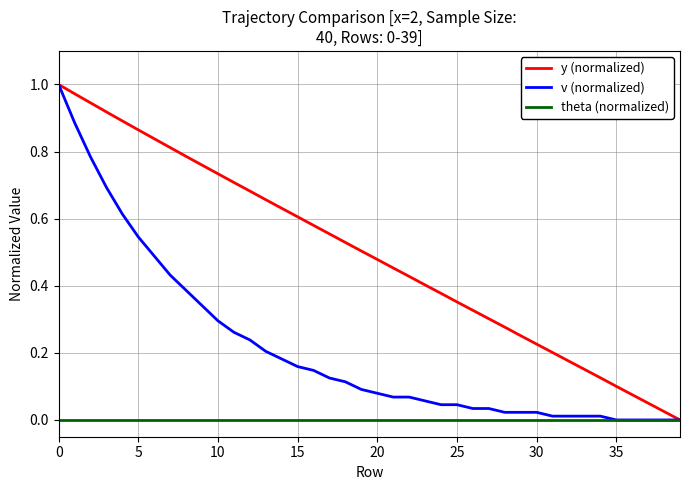

List the series in order of their overall mean, lowest first.

theta (normalized), v (normalized), y (normalized)